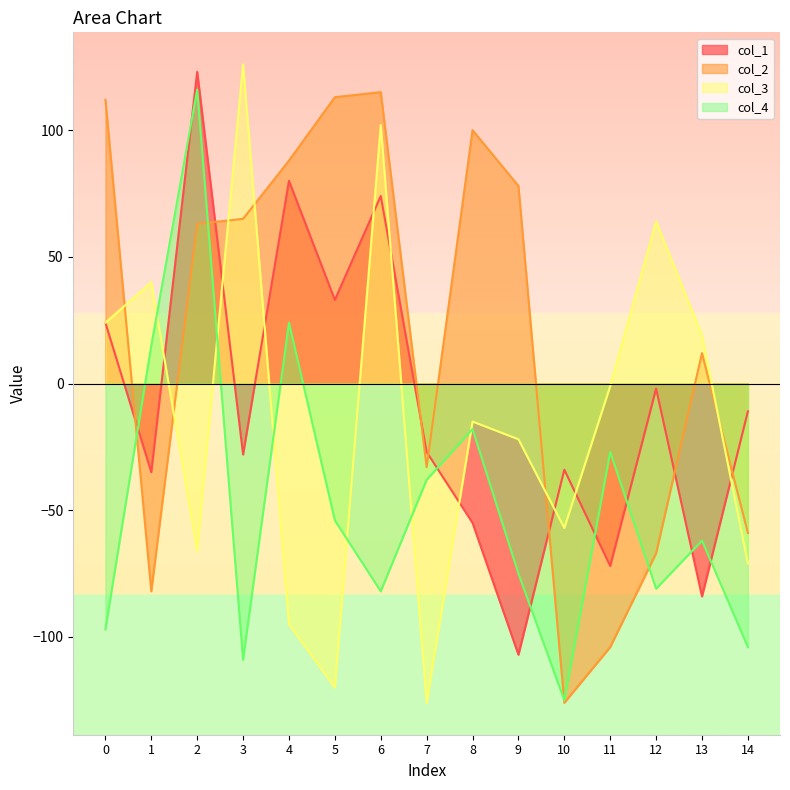

Does the chart display data point markers on the line(s)?

No